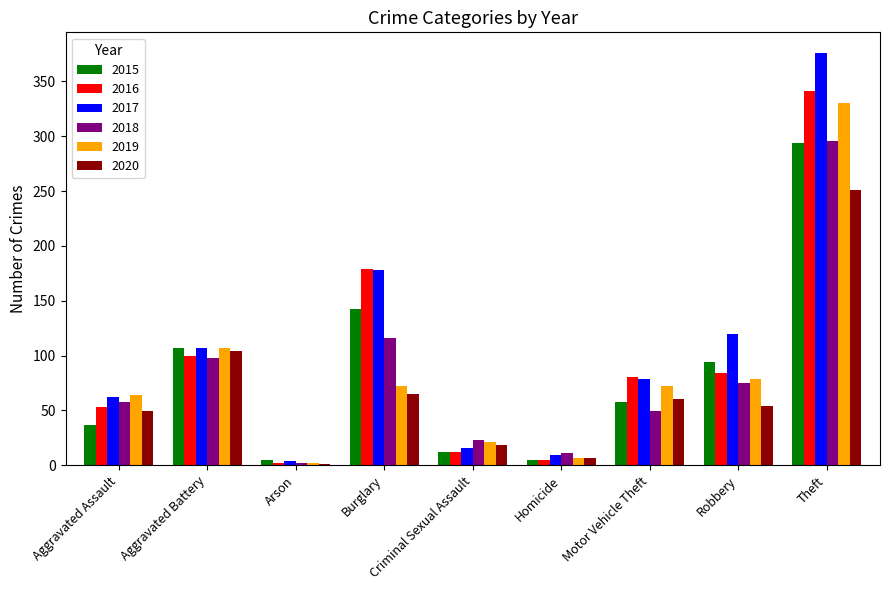

The value of 2018 at Aggravated Battery is 152. True or false?

False